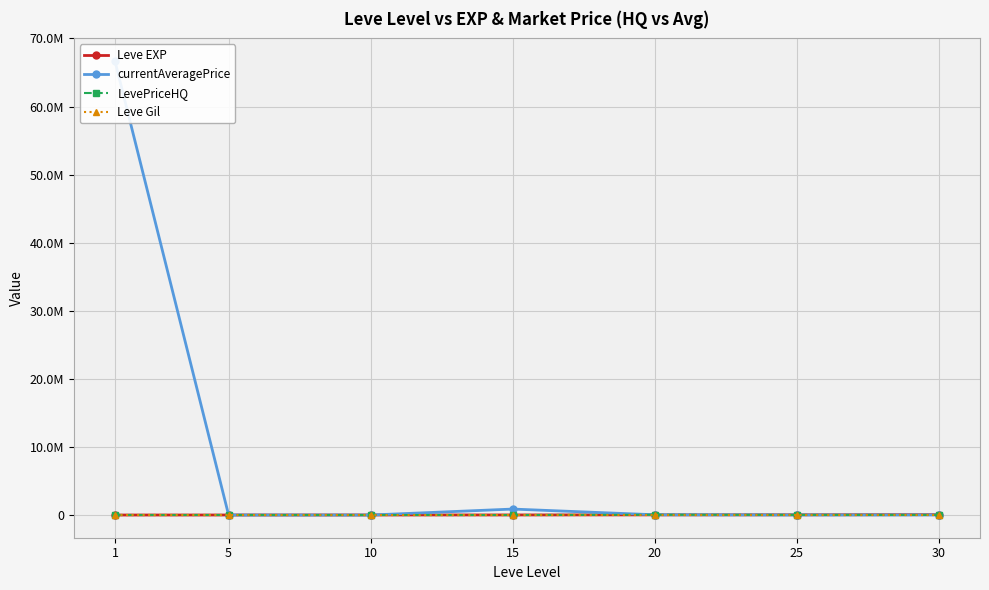

What is the difference between the maximum and minimum values in the currentAveragePrice series?

66670530.0